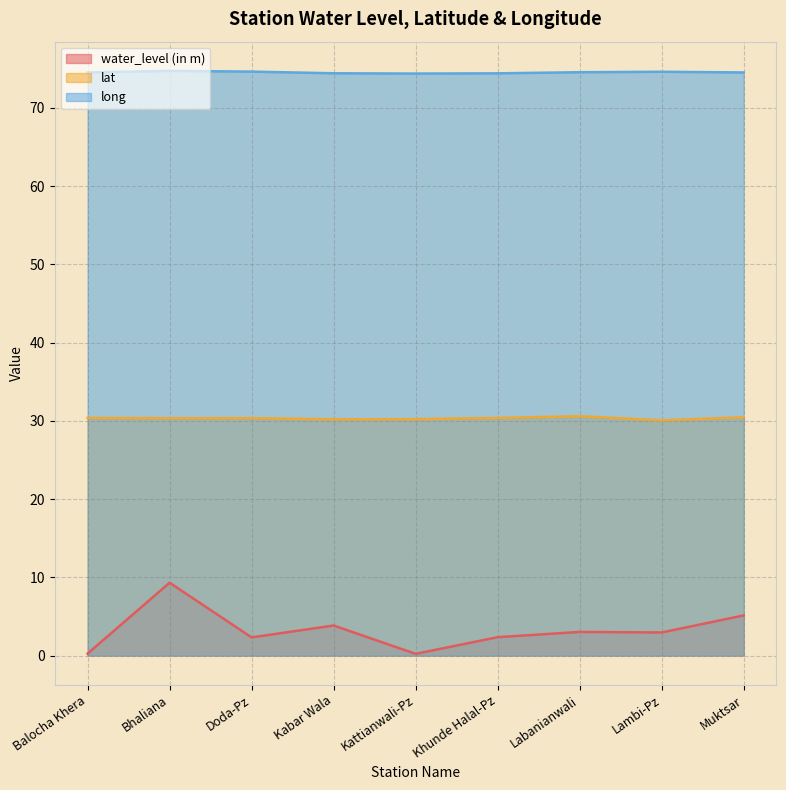

What are all the series names shown in the legend?

water_level (in m), lat, long